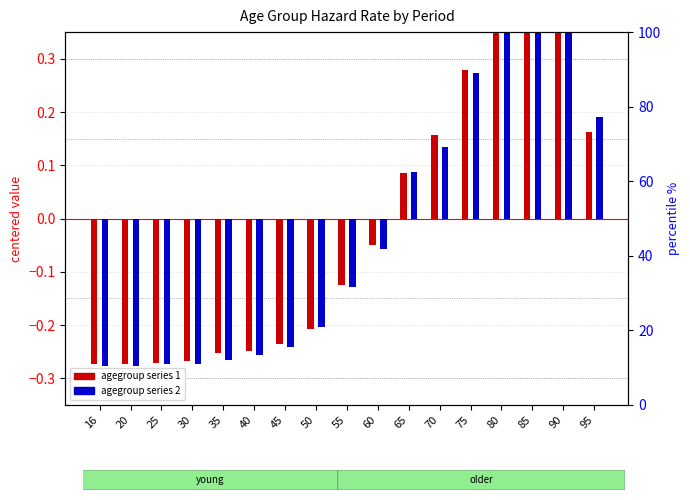

At which label does agegroup series 1 reach its minimum?

20